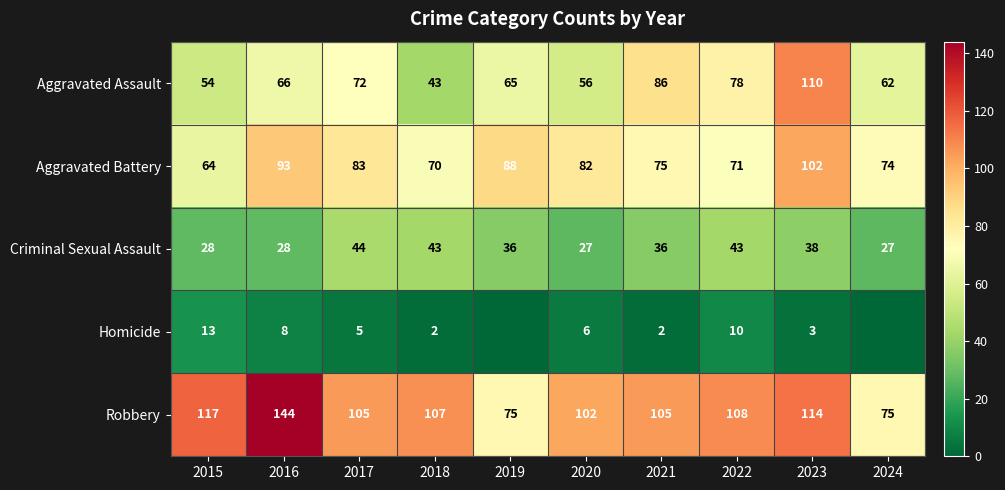

At which category is the sum across all series the highest?

2023